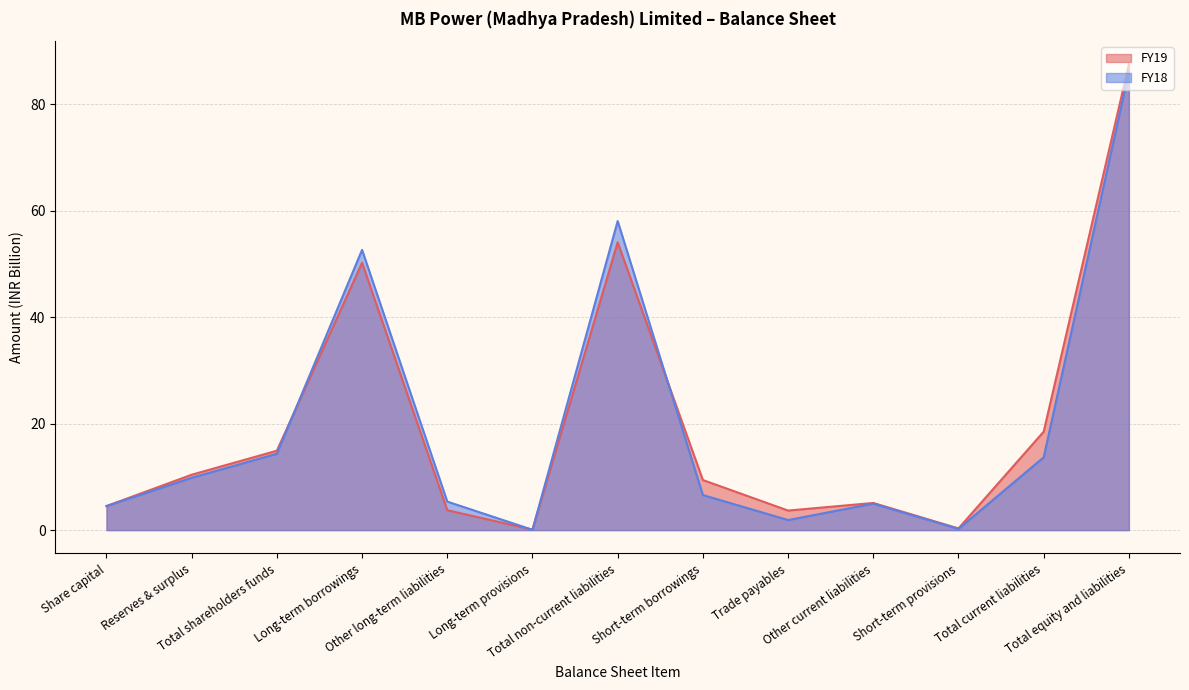

What is the difference between the FY19 values at Total equity and liabilities and Other long-term liabilities?

83.7